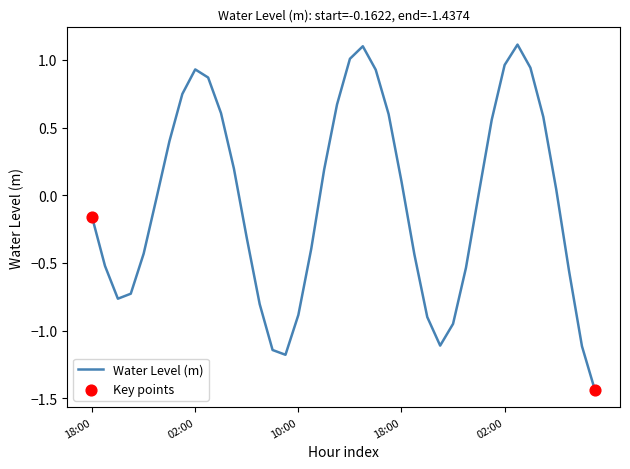

What is the difference between the maximum and minimum values?

2.5